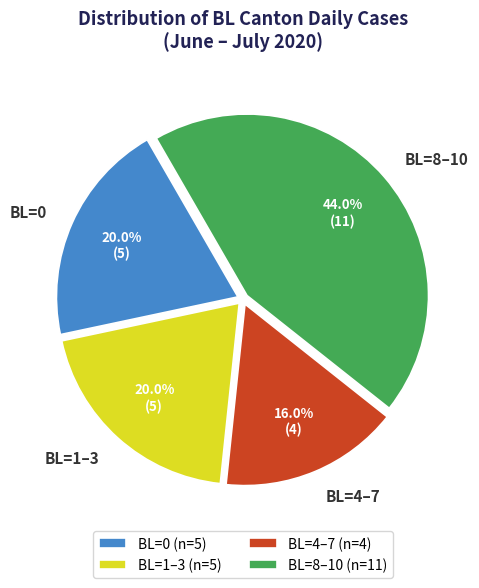

Which has a higher value, BL=8–10 or BL=1–3?

BL=8–10